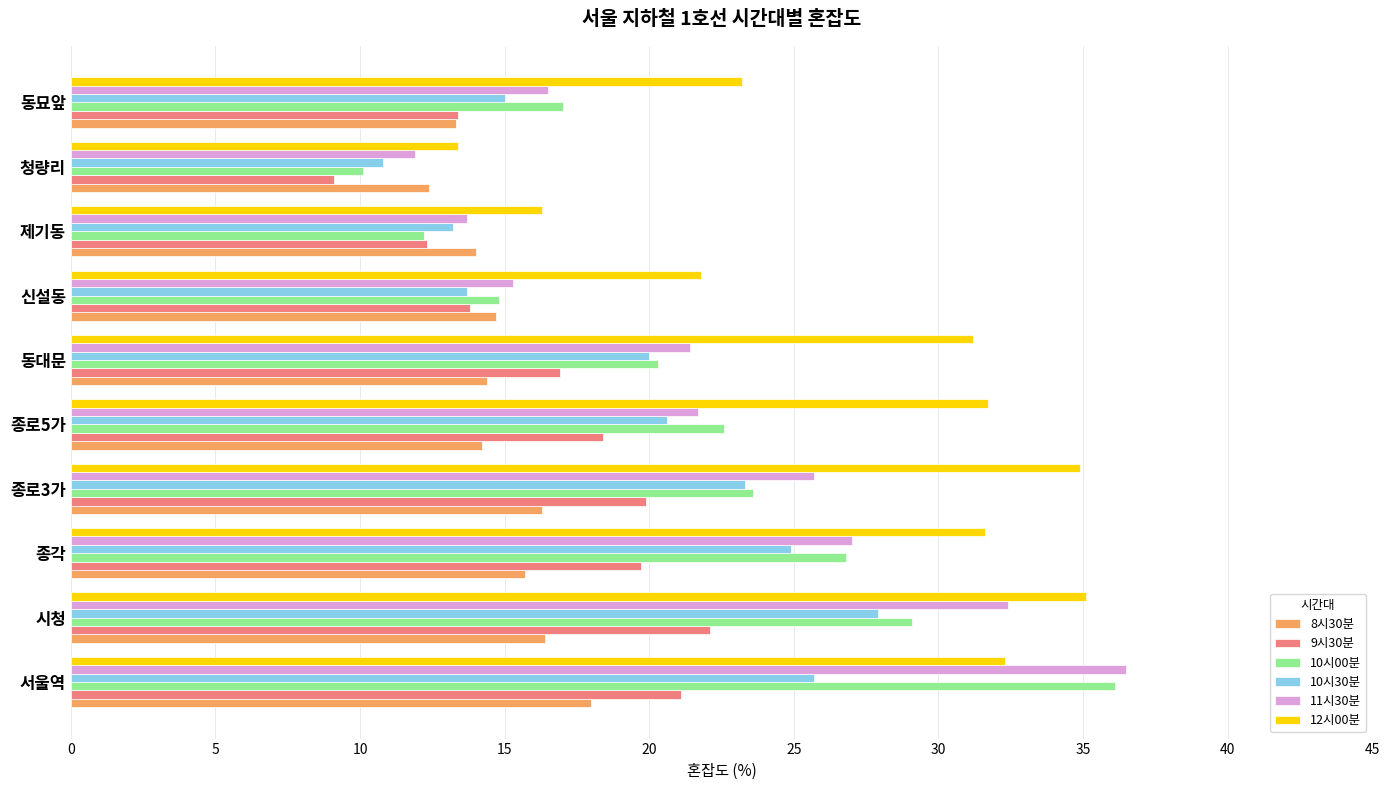

How many distinct data groups are displayed?

6